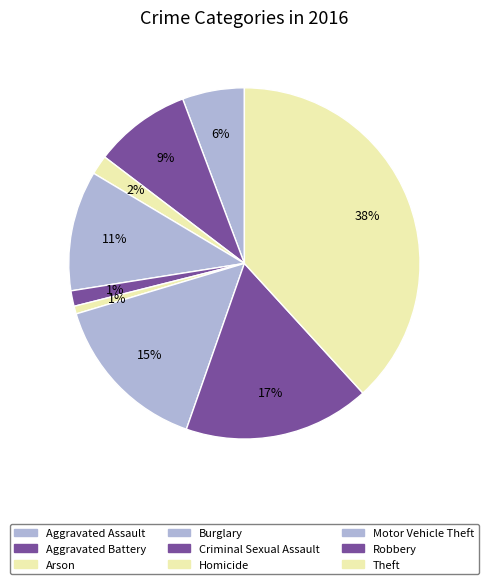

Which category has the biggest portion of the pie?

Theft